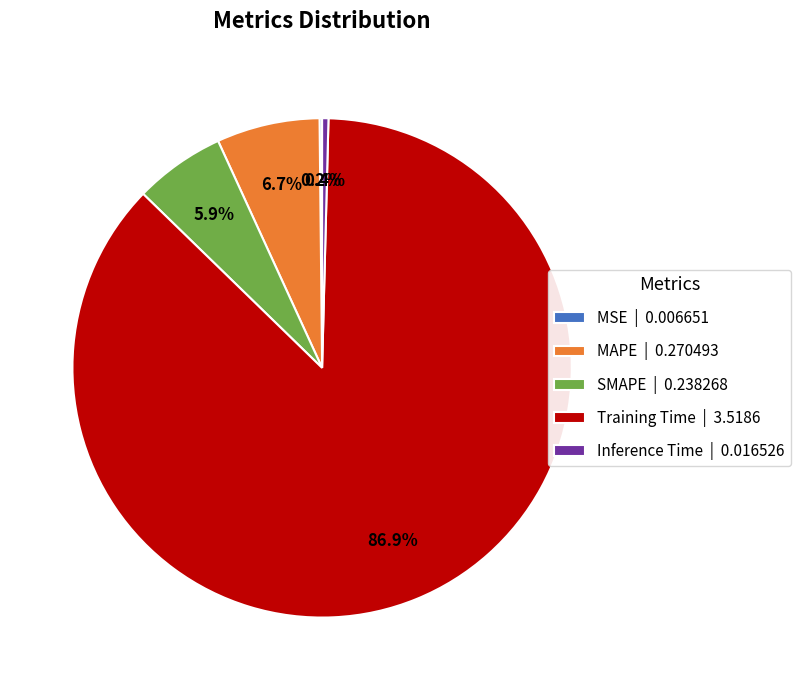

The SMAPE slice represents 6% of the pie. True or false?

True